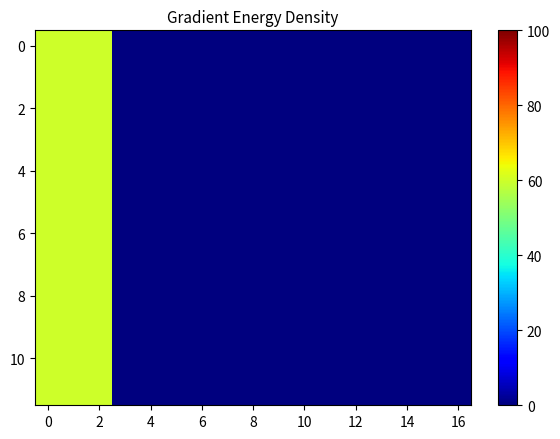

At how many categories does at least one series exceed 47?

3